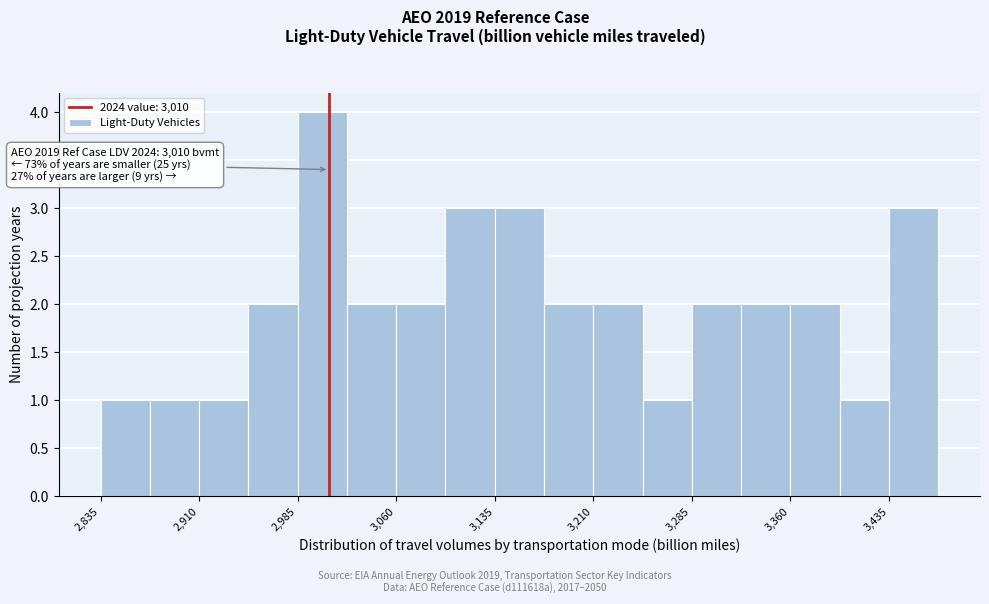

Around what value on the x-axis is the tallest bar? Give the approximate position of its centre, as read against the axis.

3000